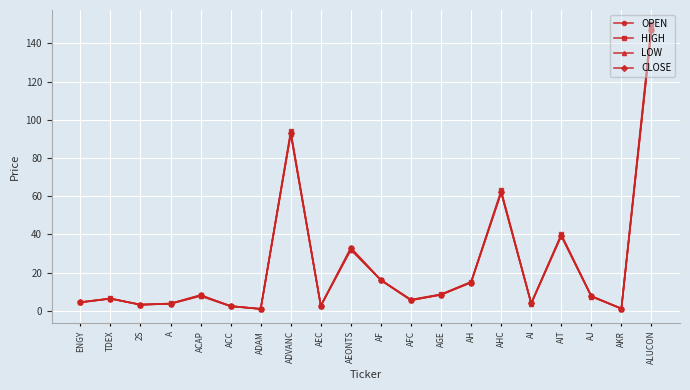

True or false: HIGH has a value of 63.0 at AHC.

True